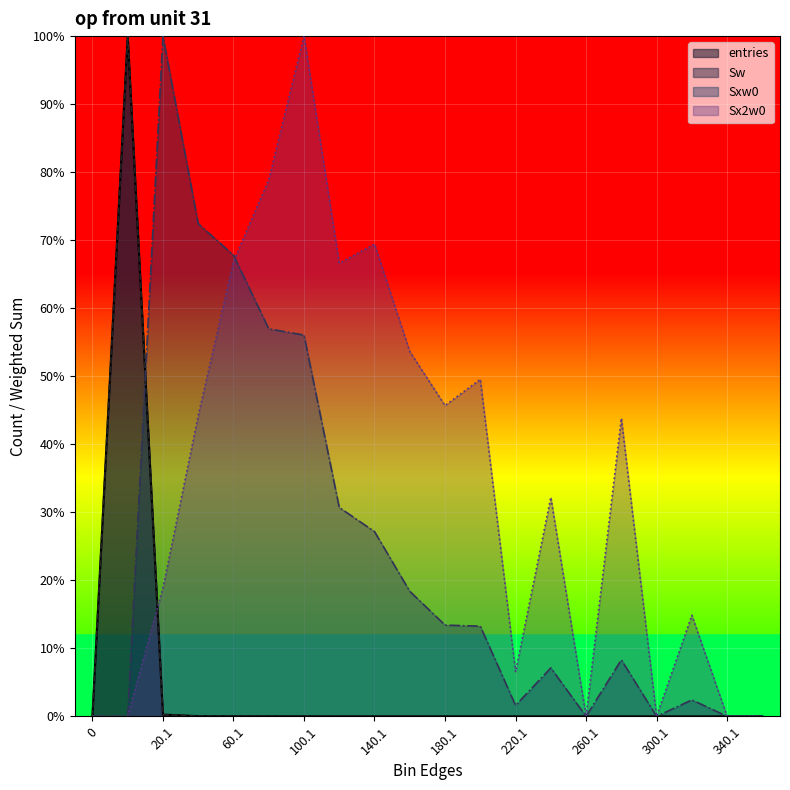

Reading left to right, extract all data points from this chart.

entries: 0=0.0	0.9=1.0	20.1=0.0	40.1=0.0	60.1=0.0	80.1=0.0	100.1=0.0	120.1=0.0	140.1=0.0	160.1=0.0	180.1=0.0	200.1=0.0	220.1=0.0	240.1=0.0	260.1=0.0	280.1=0.0	300.1=0.0	320.1=0.0	340.1=0.0	360.1=0.0
Sw: 0=0.0	0.9=1.0	20.1=0.0	40.1=0.0	60.1=0.0	80.1=0.0	100.1=0.0	120.1=0.0	140.1=0.0	160.1=0.0	180.1=0.0	200.1=0.0	220.1=0.0	240.1=0.0	260.1=0.0	280.1=0.0	300.1=0.0	320.1=0.0	340.1=0.0	360.1=0.0
Sxw0: 0=0.0	0.9=0.0	20.1=1.0	40.1=0.7	60.1=0.7	80.1=0.6	100.1=0.6	120.1=0.3	140.1=0.3	160.1=0.2	180.1=0.1	200.1=0.1	220.1=0.0	240.1=0.1	260.1=0.0	280.1=0.1	300.1=0.0	320.1=0.0	340.1=0.0	360.1=0.0
Sx2w0: 0=0.0	0.9=0.0	20.1=0.2	40.1=0.4	60.1=0.7	80.1=0.8	100.1=1.0	120.1=0.7	140.1=0.7	160.1=0.5	180.1=0.5	200.1=0.5	220.1=0.1	240.1=0.3	260.1=0.0	280.1=0.4	300.1=0.0	320.1=0.1	340.1=0.0	360.1=0.0